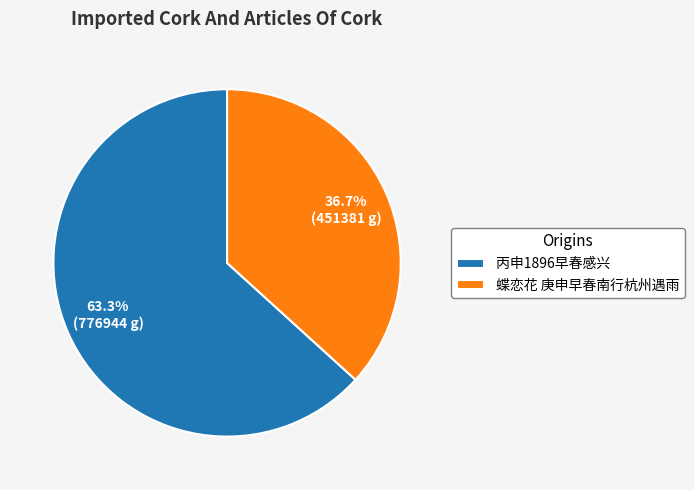

Count the number of slices in the pie.

2